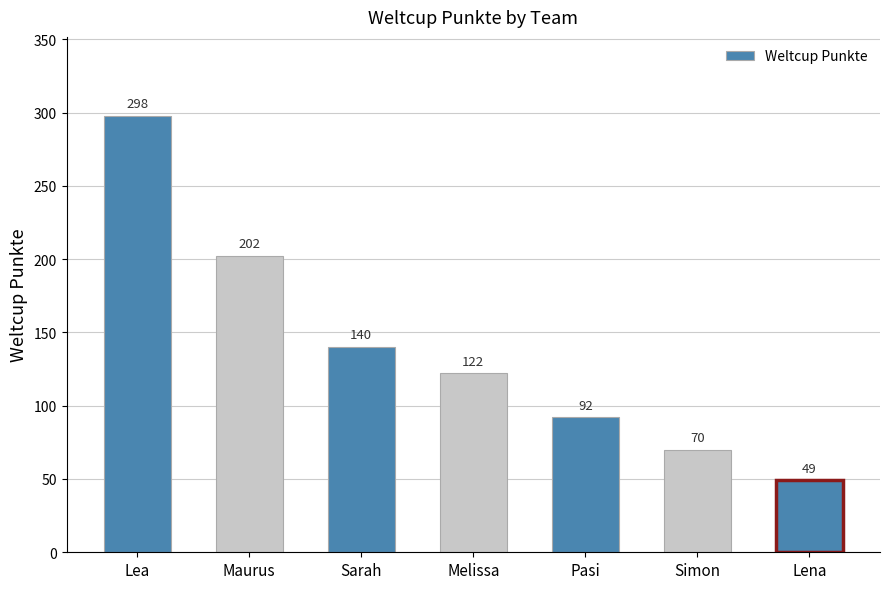

List the labels in order of value, largest first.

Lea, Maurus, Sarah, Melissa, Pasi, Simon, Lena